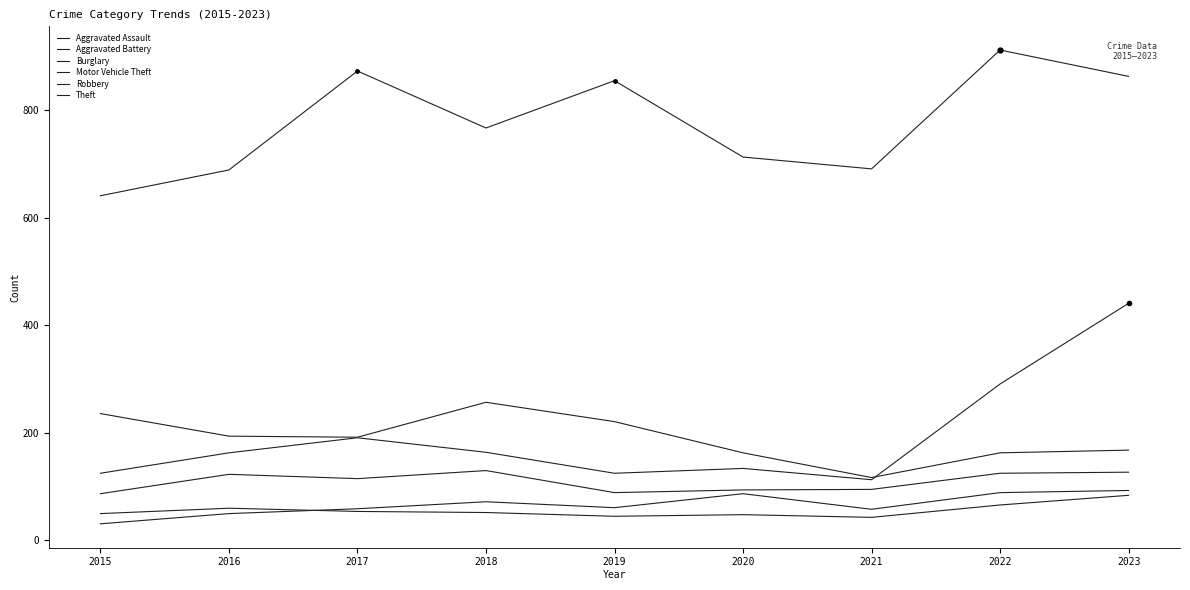

Rank the categories by Theft value from highest to lowest.

2022, 2017, 2023, 2019, 2018, 2020, 2021, 2016, 2015